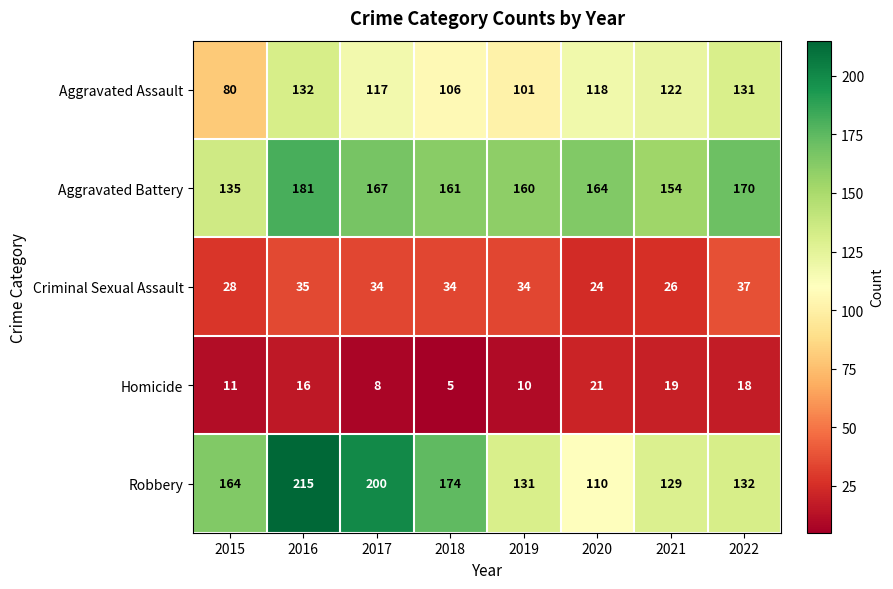

Is it true that Aggravated Battery equals 161 at 2018?

True